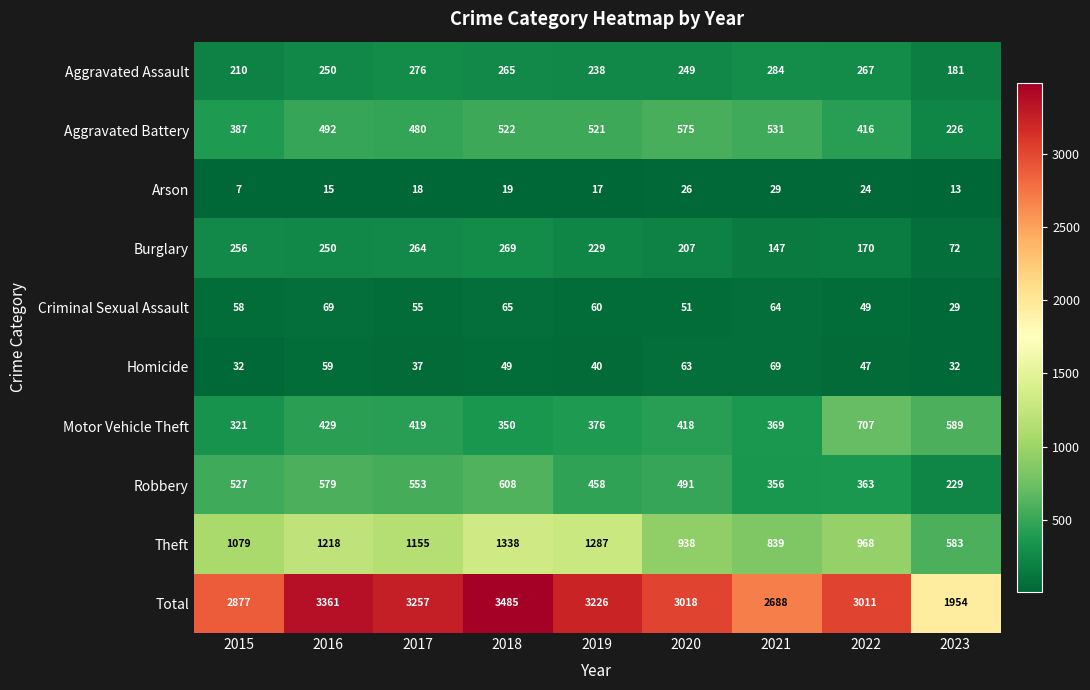

Where is Aggravated Assault nearest to the value 232?

2019